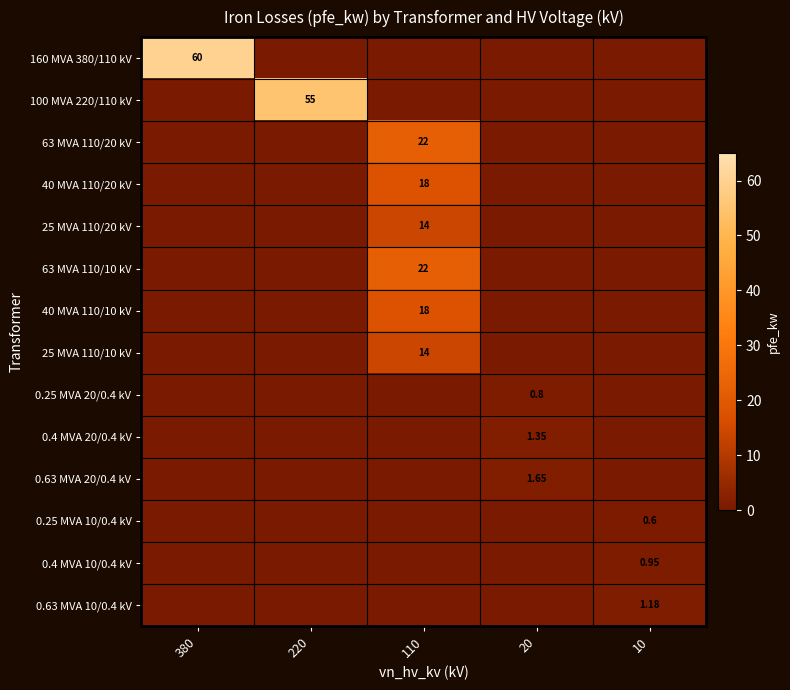

At 20, list the series in order from largest to smallest.

0.63 MVA 20/0.4 kV, 0.4 MVA 20/0.4 kV, 0.25 MVA 20/0.4 kV, 160 MVA 380/110 kV, 100 MVA 220/110 kV, 63 MVA 110/20 kV, 40 MVA 110/20 kV, 25 MVA 110/20 kV, 63 MVA 110/10 kV, 40 MVA 110/10 kV, 25 MVA 110/10 kV, 0.25 MVA 10/0.4 kV, 0.4 MVA 10/0.4 kV, 0.63 MVA 10/0.4 kV